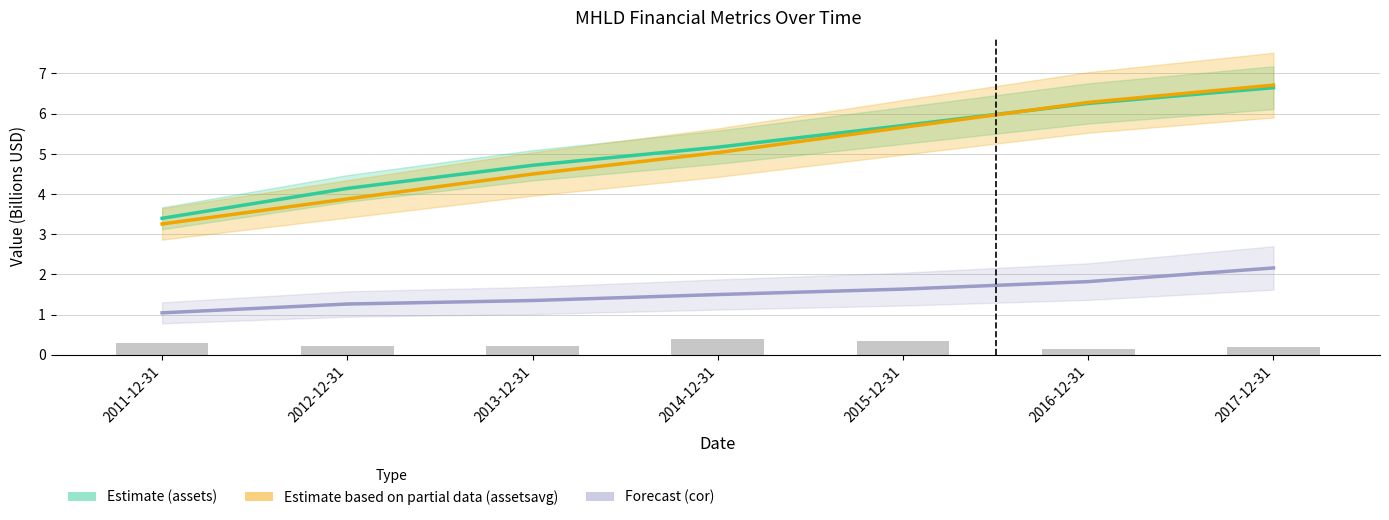

What is the average value of the Estimate based on partial data (assetsavg) series?

5.0